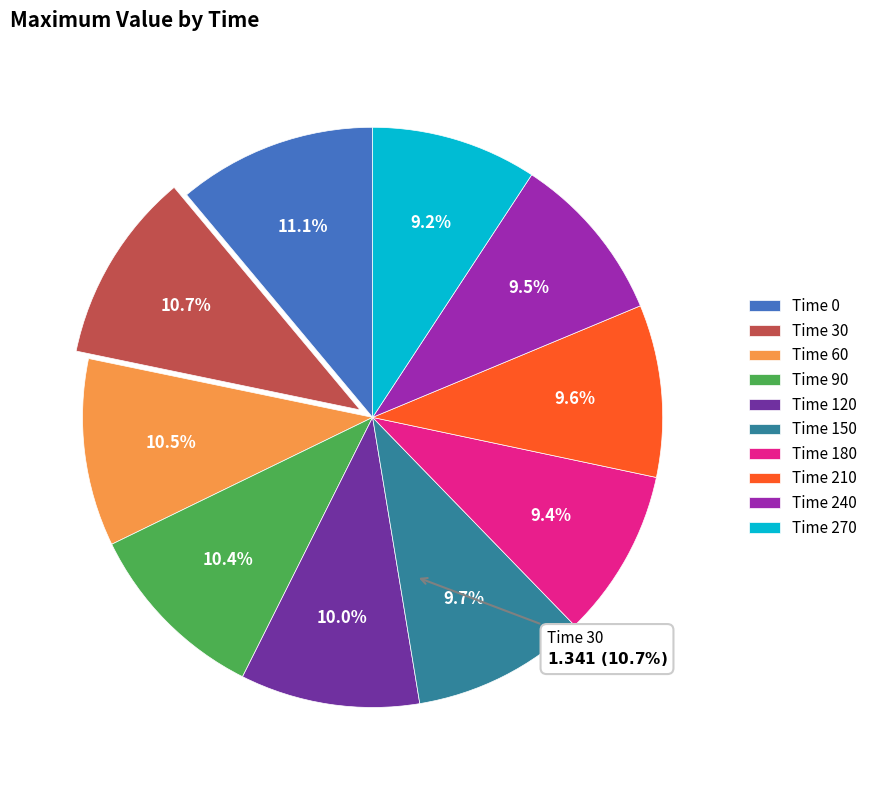

Combined, what portion of the pie is Time 90 and Time 30?

21.1%